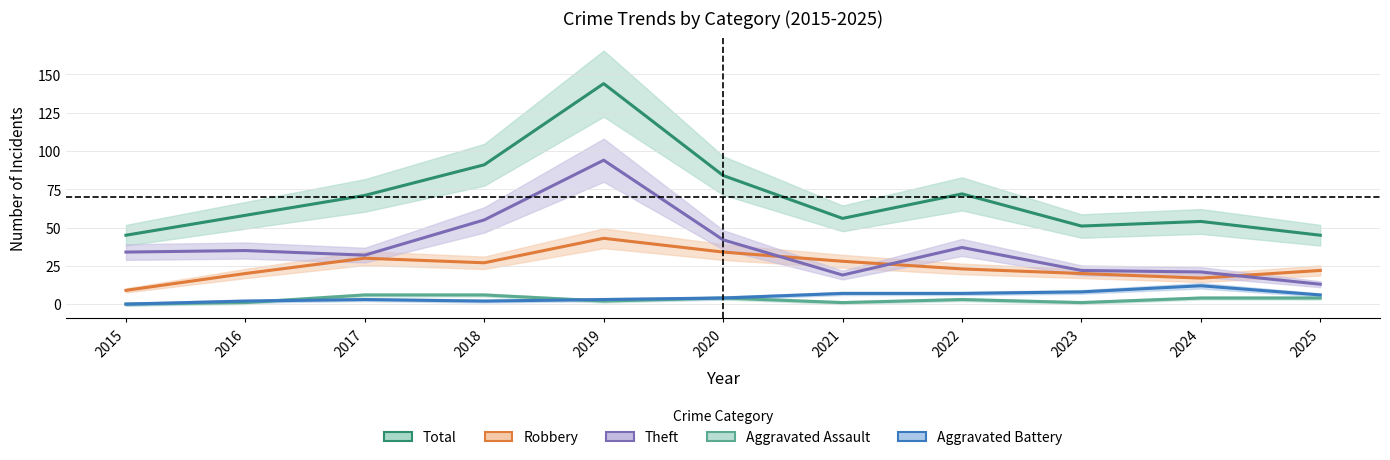

True or false: Aggravated Battery has a value of 7 at 2022.

True